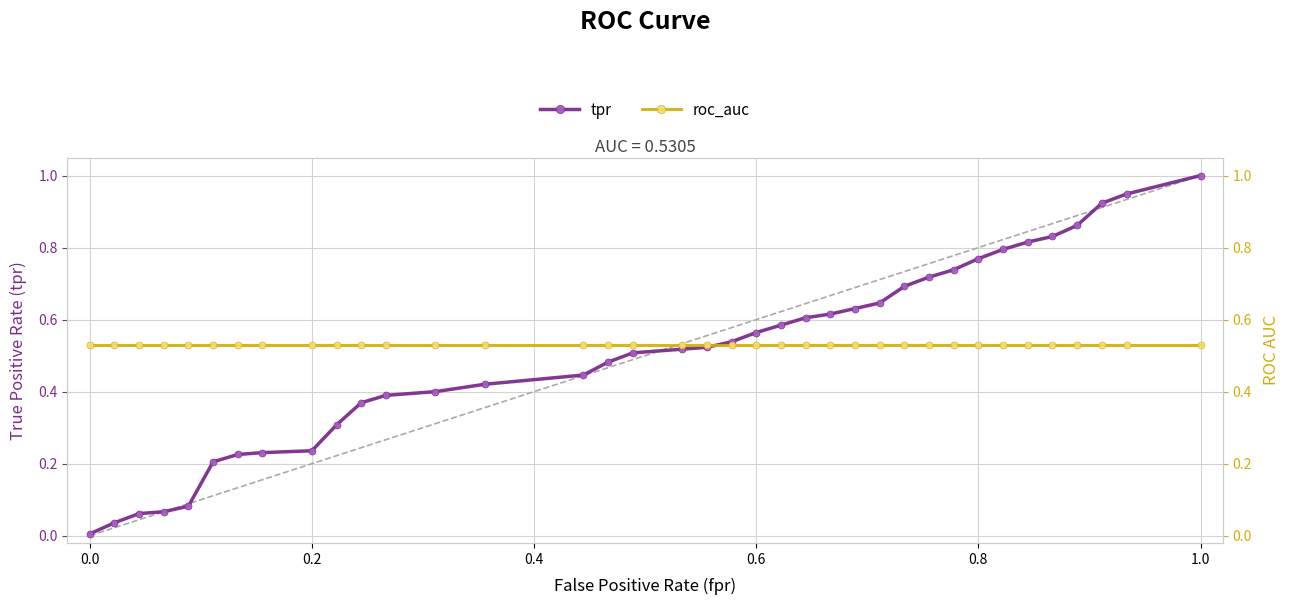

How many intersections are there between roc_auc and tpr?

1